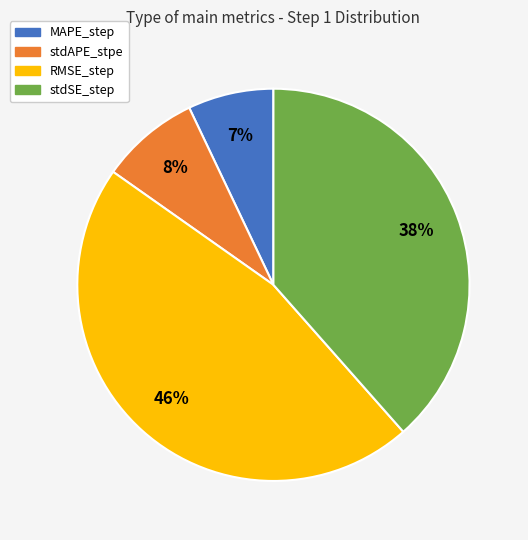

To the nearest percent, what is the difference between the largest and smallest slice percentages?

39%